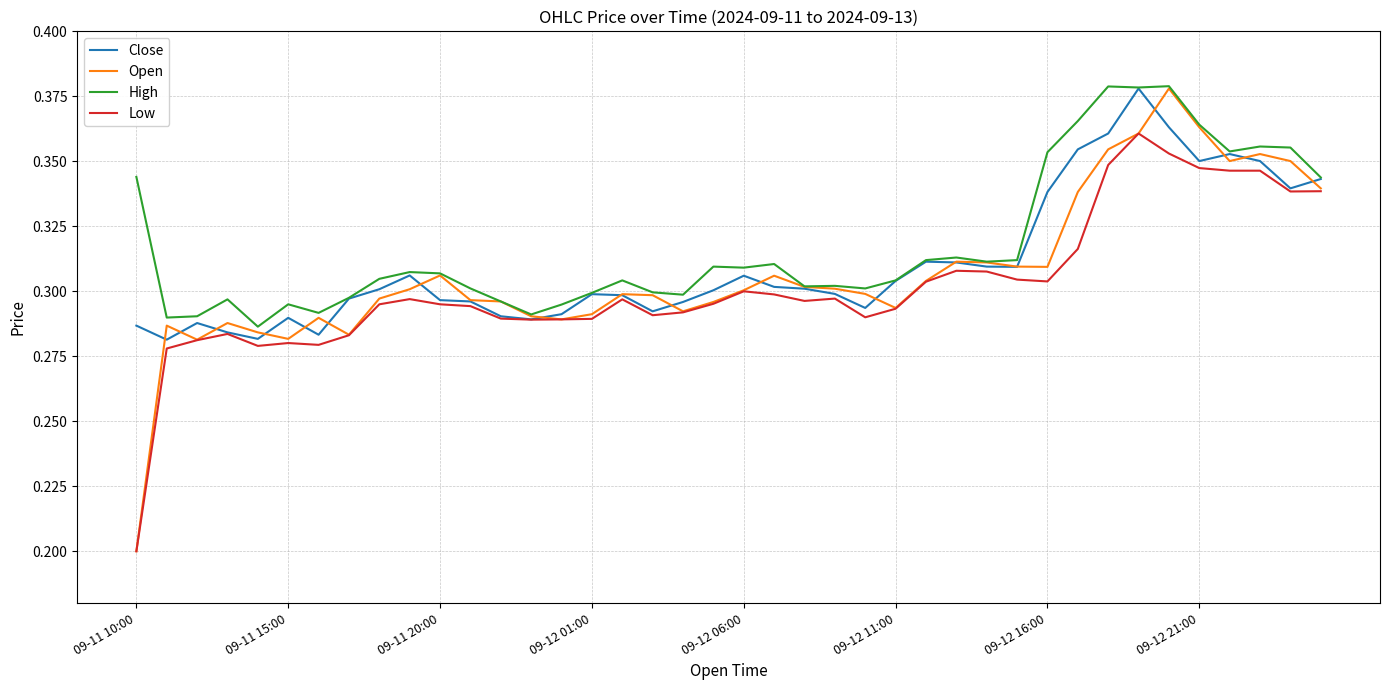

List the series in order of their overall mean, highest first.

High, Close, Open, Low